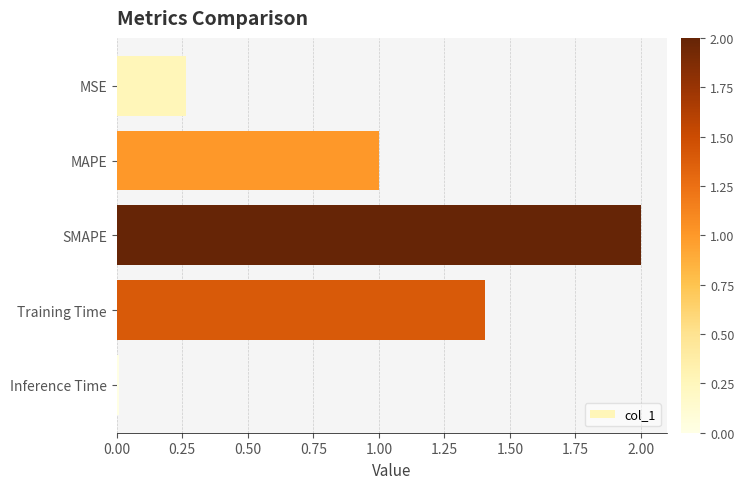

Does the chart contain stacked bars?

No